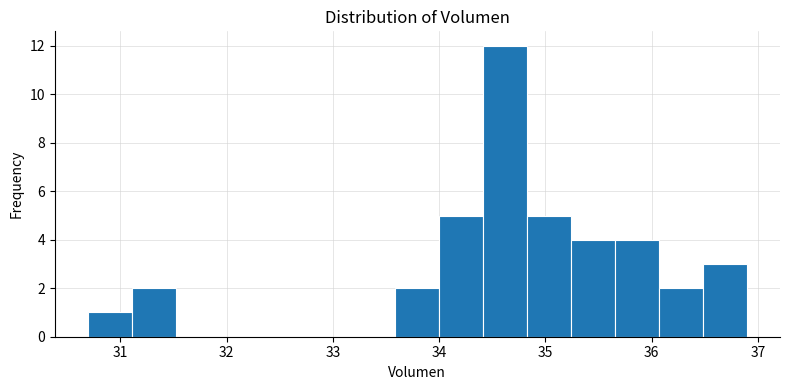

Reading left to right, list every bar in this chart as the range it spans on the x-axis followed by its height. Neither the bar edges nor the heights are printed on the chart, so give them approximately, as read against the axes.

30.7 to 31.1: 1
31.1 to 31.5: 2
31.5 to 31.9: 0
31.9 to 32.3: 0
32.3 to 32.8: 0
32.8 to 33.2: 0
33.2 to 33.6: 0
33.6 to 34.0: 2
34.0 to 34.4: 5
34.4 to 34.8: 12
34.8 to 35.2: 5
35.2 to 35.7: 4
35.7 to 36.1: 4
36.1 to 36.5: 2
36.5 to 36.9: 3